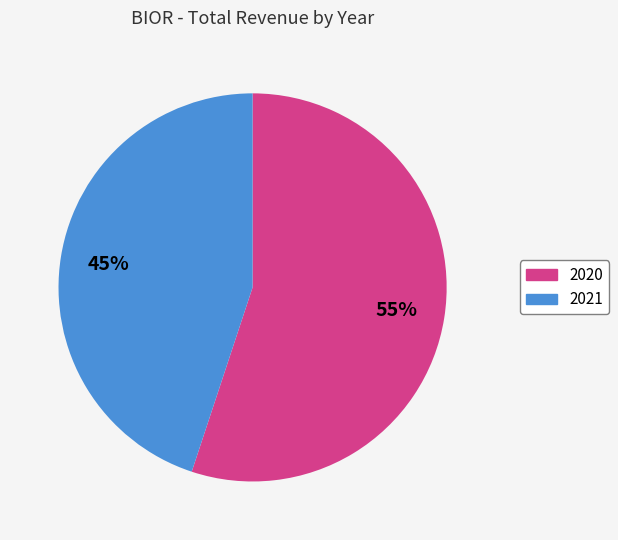

Does any single category account for the majority?

Yes